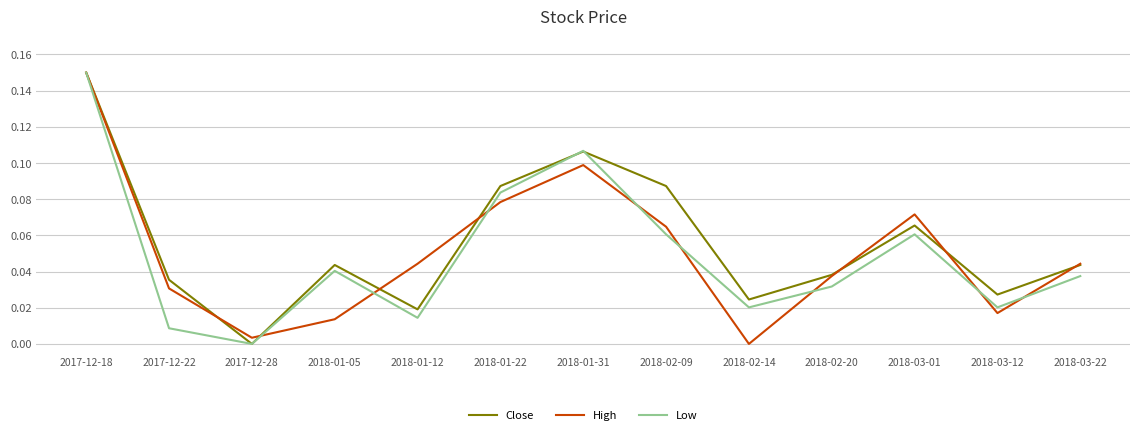

Is the value of Low at 2018-02-14 greater than the value of Close at 2017-12-28?

Yes